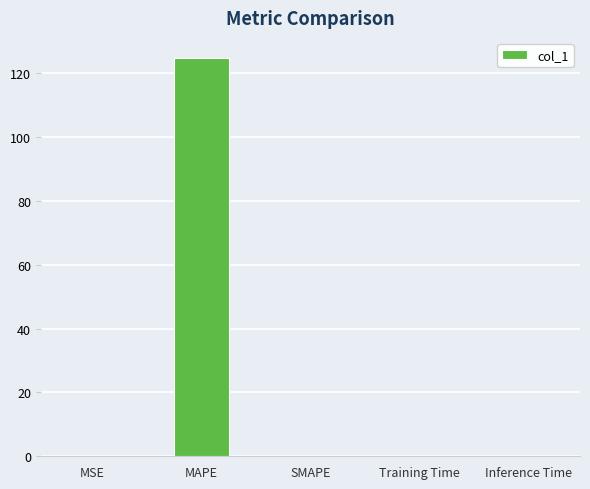

What is the change in value from MAPE to SMAPE?

-124.9